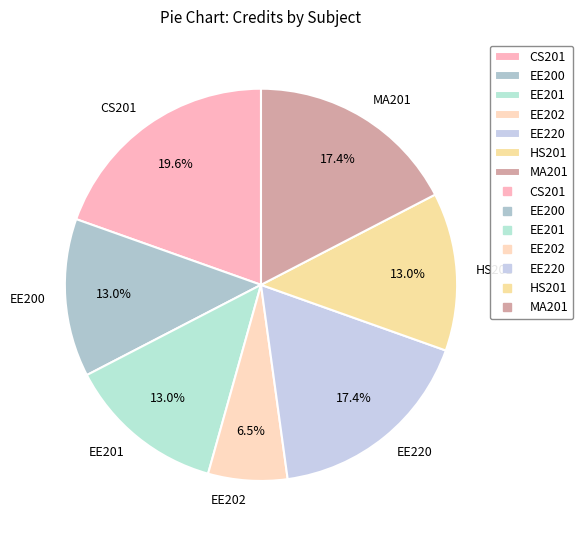

Which has a higher value, CS201 or HS201?

CS201